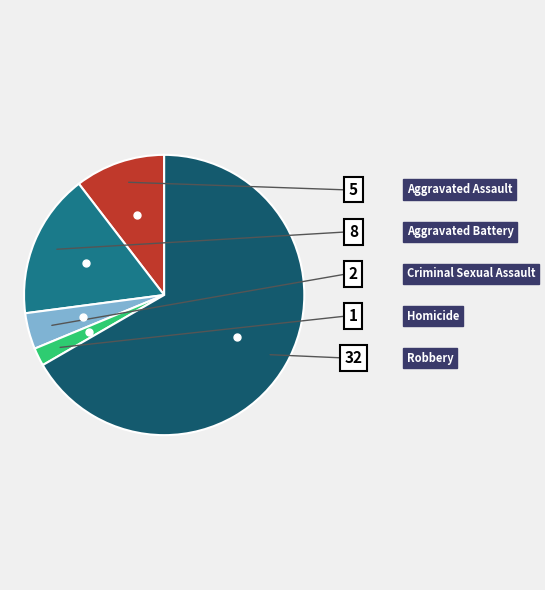

Is there any slice that represents more than half of the pie?

Yes